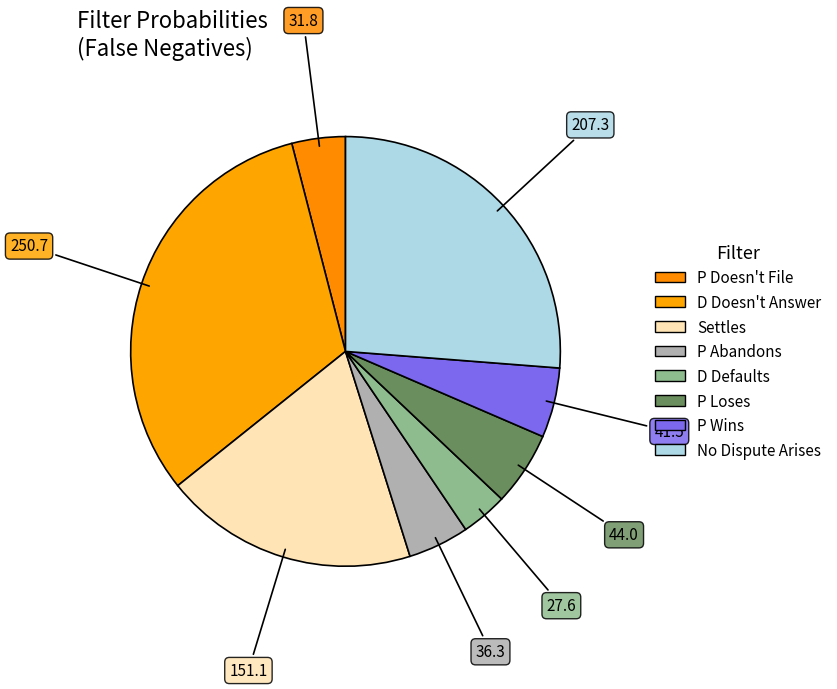

Count the number of slices in the pie.

8